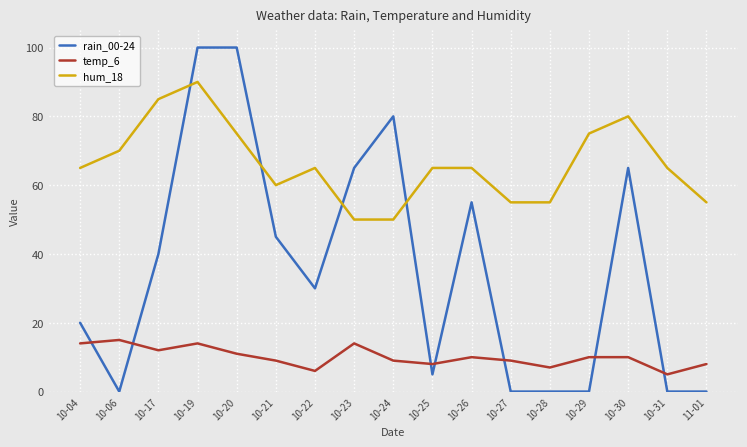

The value of hum_18 at 10-29 is 18. True or false?

False